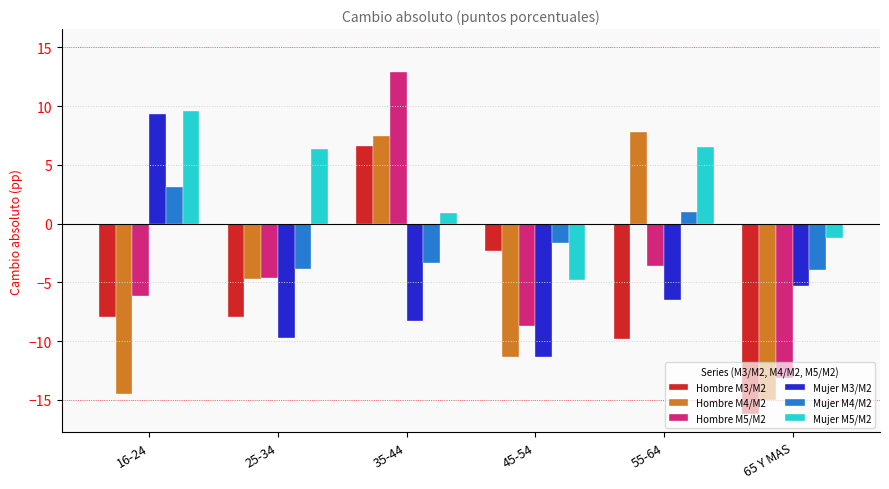

Count the number of data series in this chart.

6